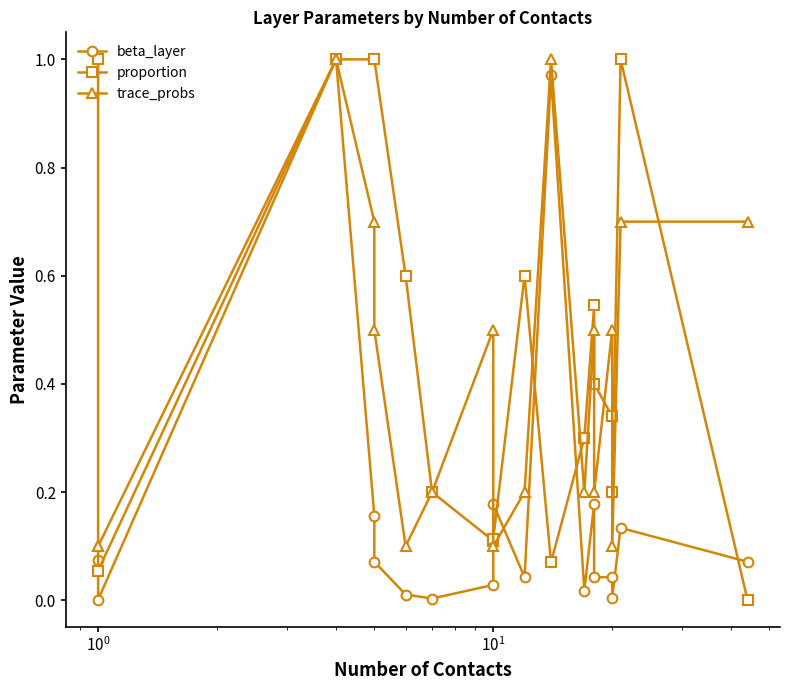

What is the difference between the maximum and minimum values in the trace_probs series?

0.9